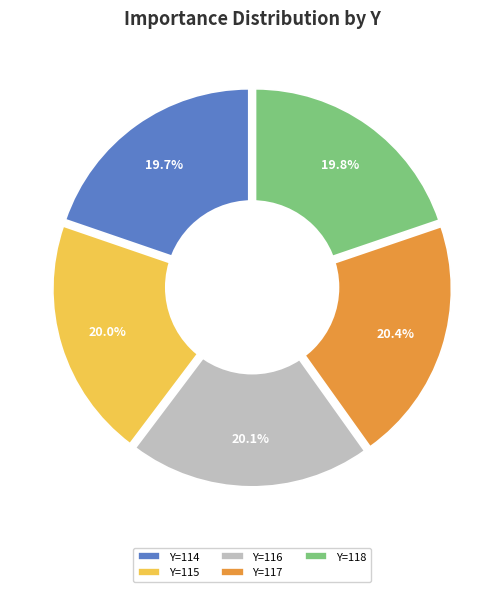

Count the number of slices in the pie.

5